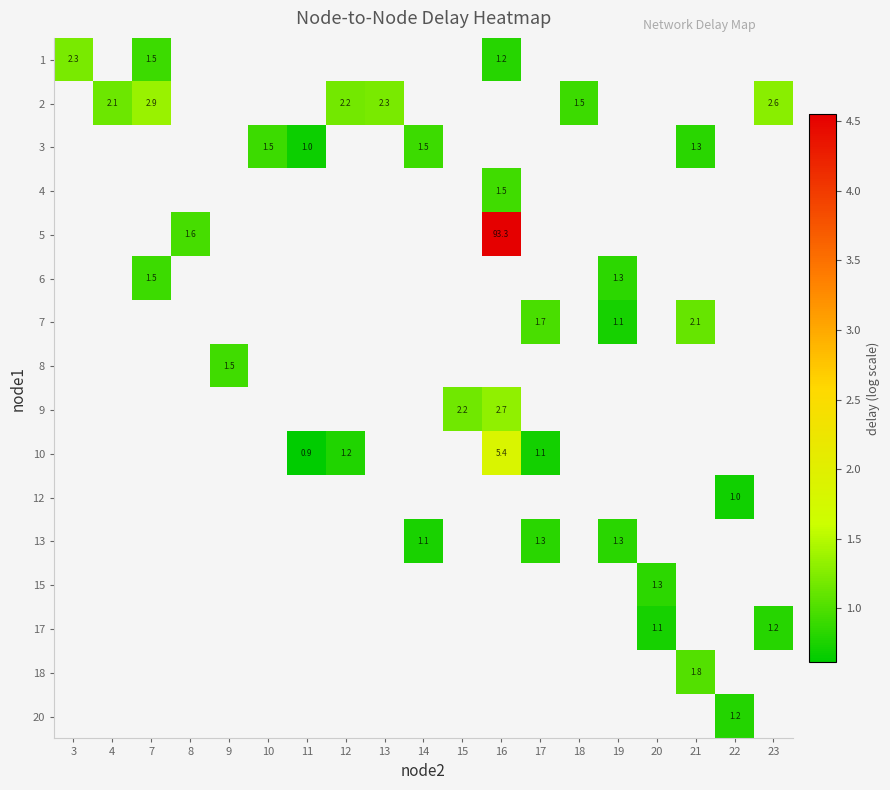

How many series are shown in this chart?

16